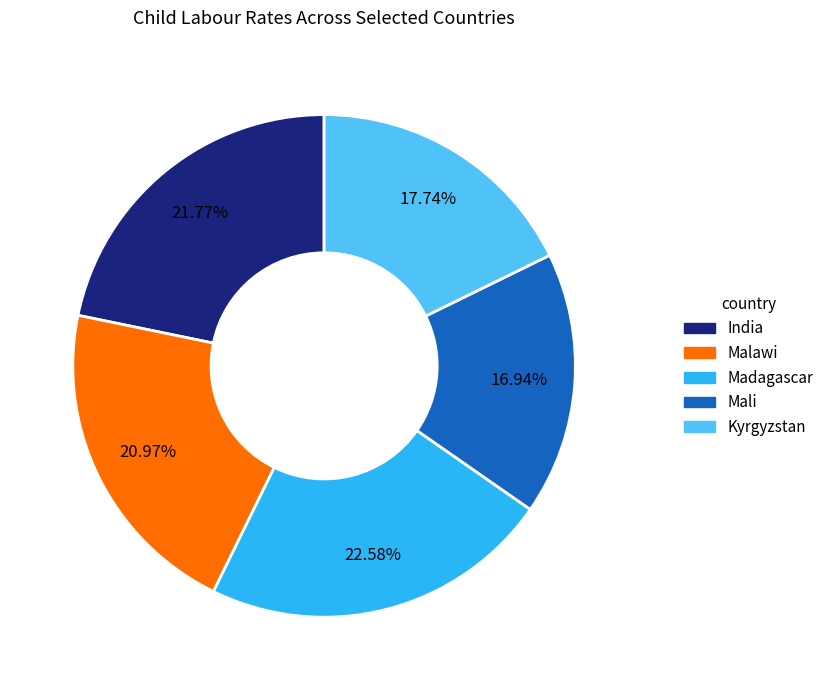

Do Kyrgyzstan and Mali together represent more than half of the pie?

No